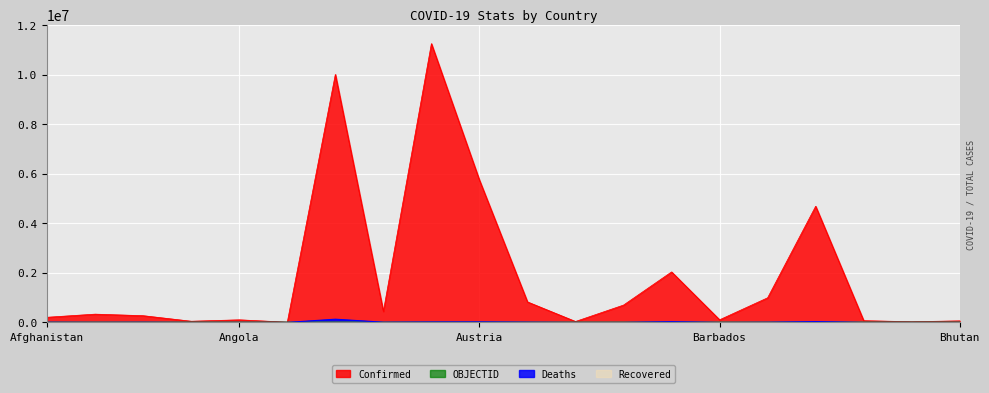

True or false: Confirmed and OBJECTID cross at least once.

False